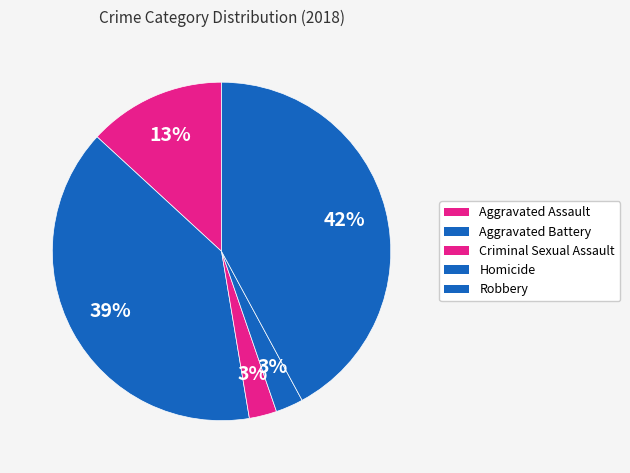

To the nearest percent, what is the difference between the largest and smallest slice percentages?

39%